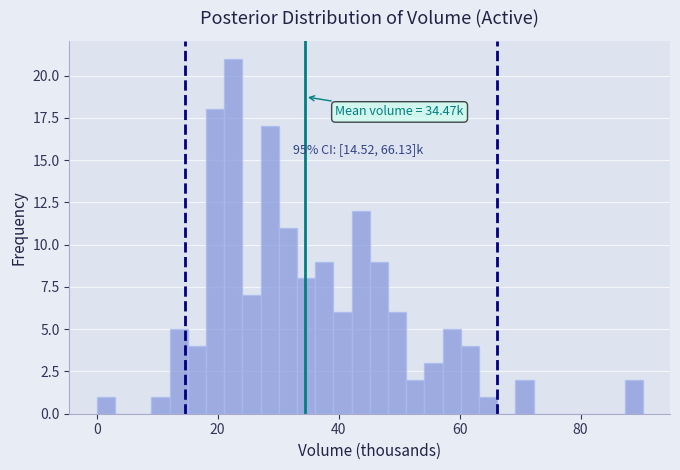

Read against the x-axis, roughly where is the centre of the tallest bar?

22